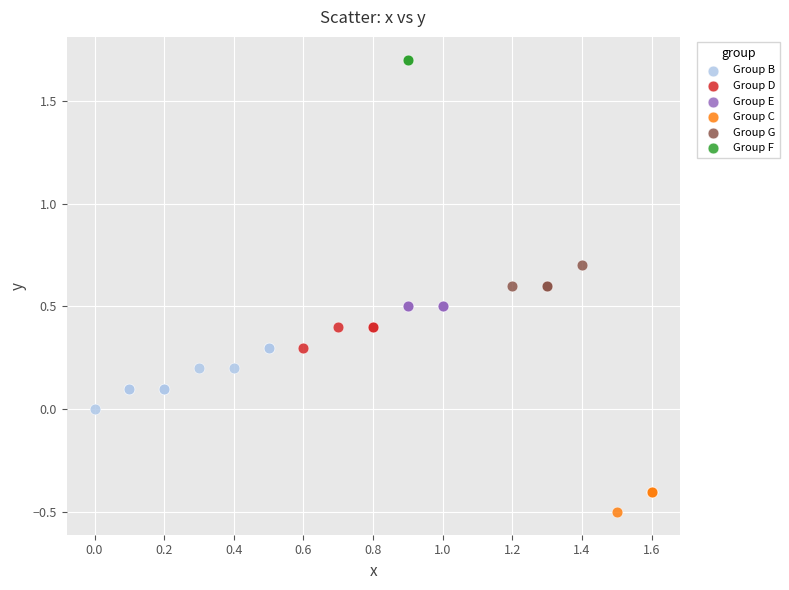

Which series reaches the minimum Y coordinate?

Group C